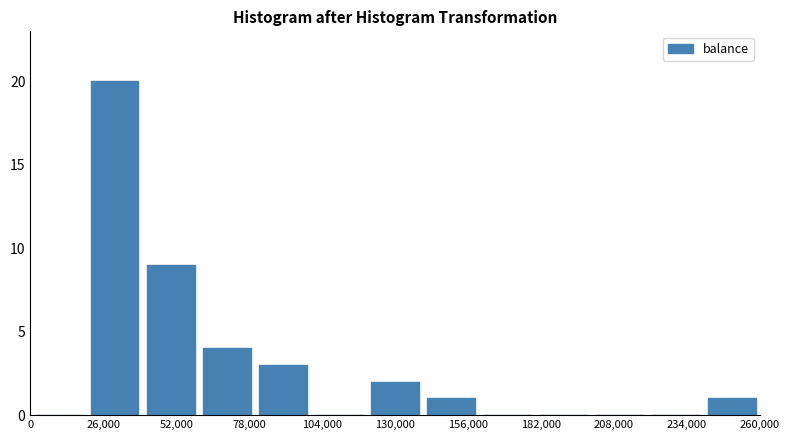

Reading left to right, list every bar in this chart as the range it spans on the x-axis followed by its height. The values are not printed on the chart, so give them approximately, as read against the axis.

0 to 20000: 0
20000 to 40000: 20
40000 to 60000: 9
60000 to 80000: 4
80000 to 100000: 3
100000 to 120000: 0
120000 to 140000: 2
140000 to 160000: 1
160000 to 180000: 0
180000 to 200000: 0
200000 to 220000: 0
220000 to 240000: 0
240000 to 260000: 1